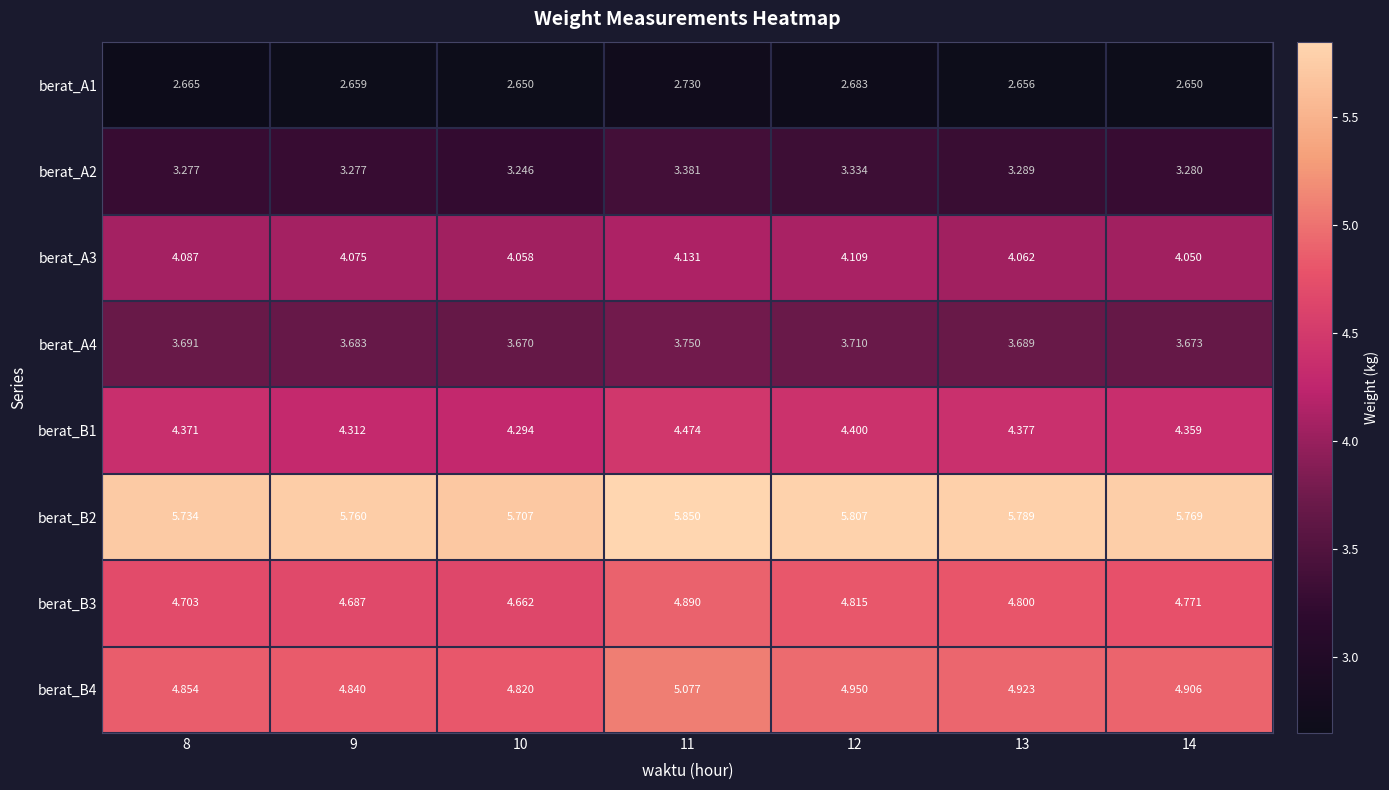

Is the value of berat_A1 at 14 greater than the value of berat_B4 at 12?

No